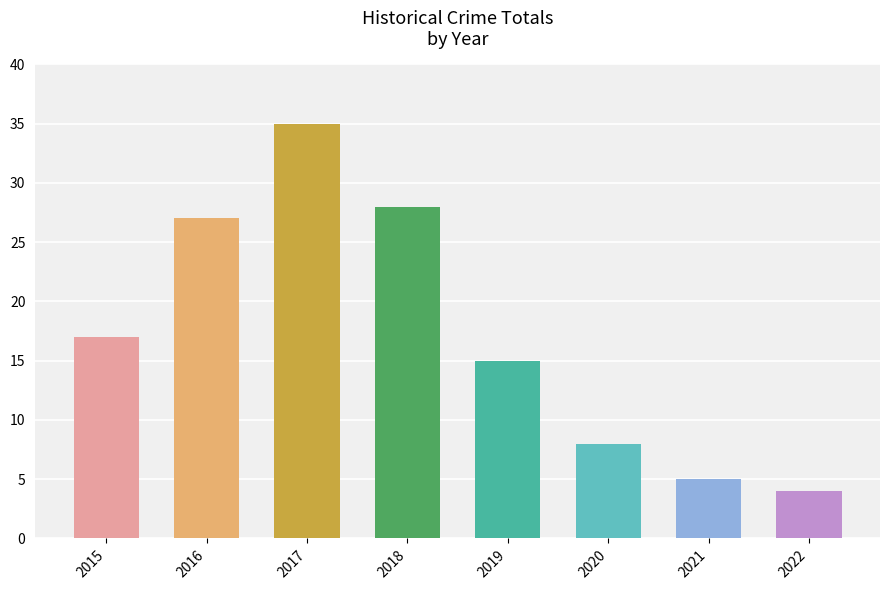

Where is the data nearest to the value 19?

2015